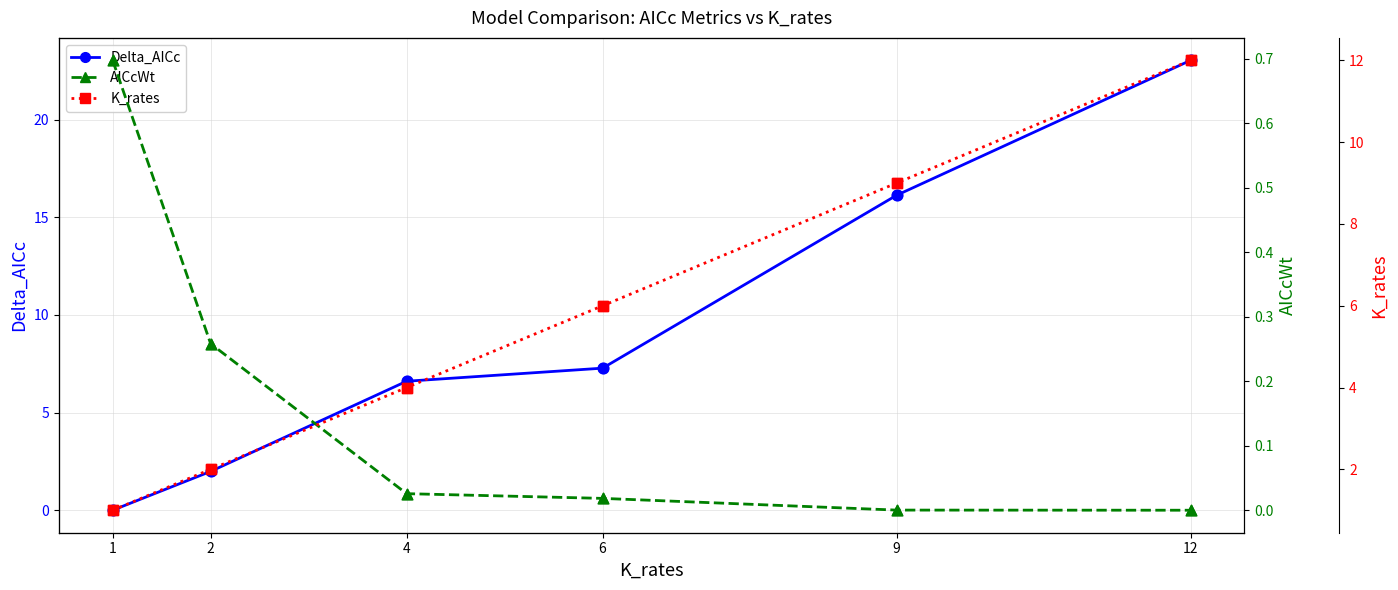

What are all the series names shown in the legend?

Delta_AICc, AICcWt, K_rates